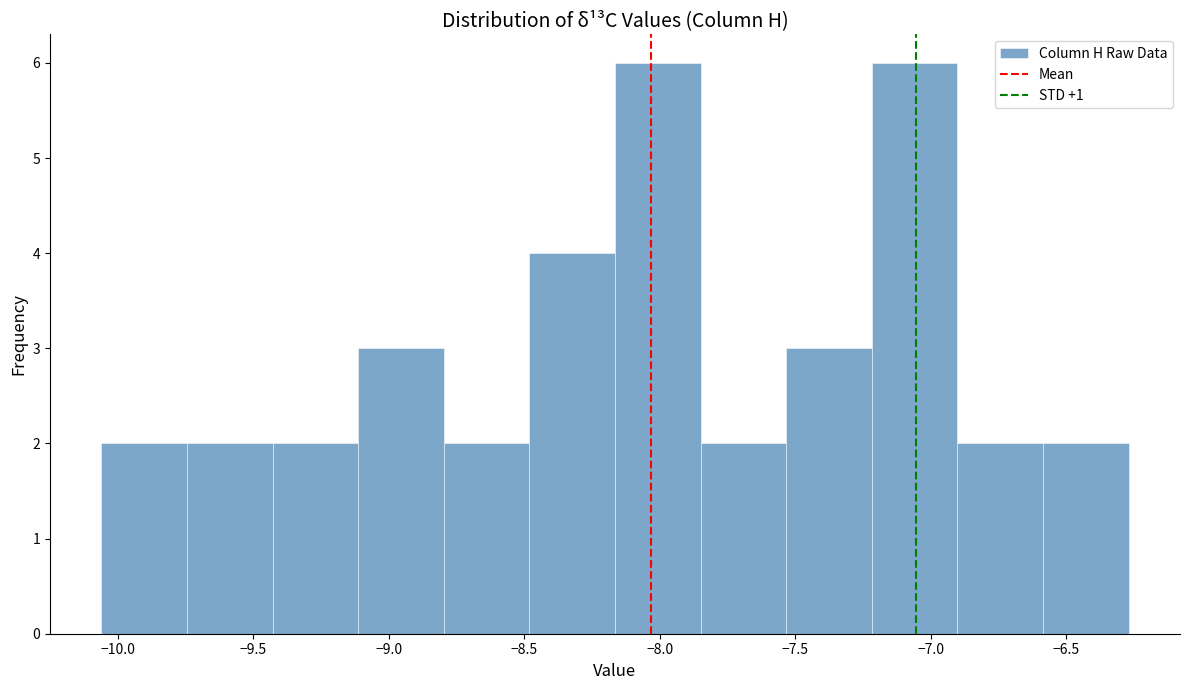

How tall is the bar that spans -6.60 to -6.25 on the x-axis? Neither the bar edges nor the heights are printed on the chart, so give them approximately, as read against the axes.

2